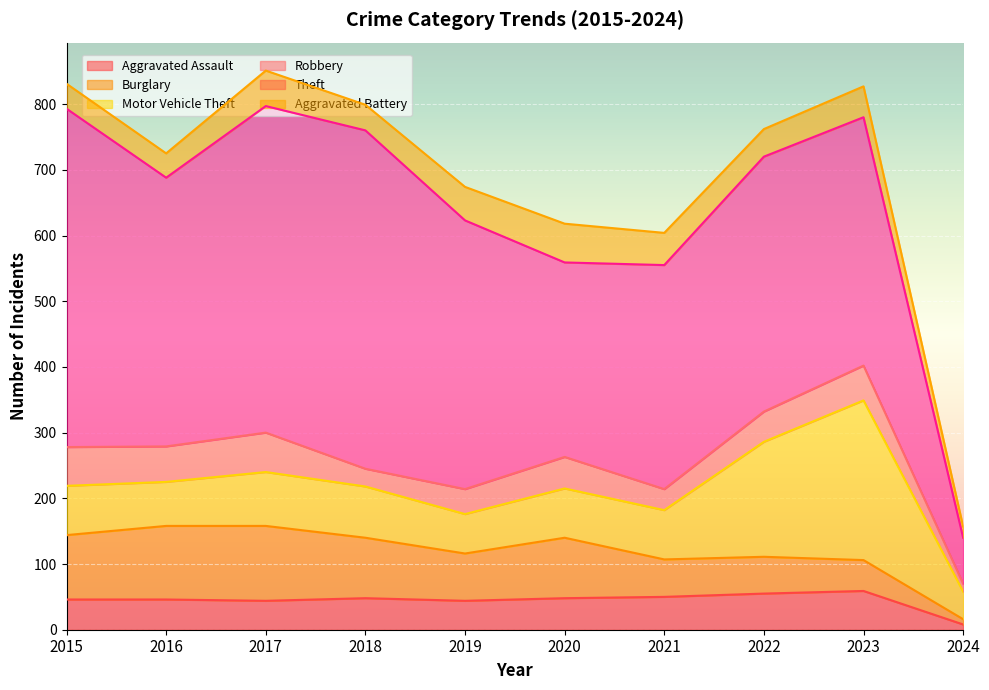

Where is Aggravated Assault nearest to the value 33?

2017